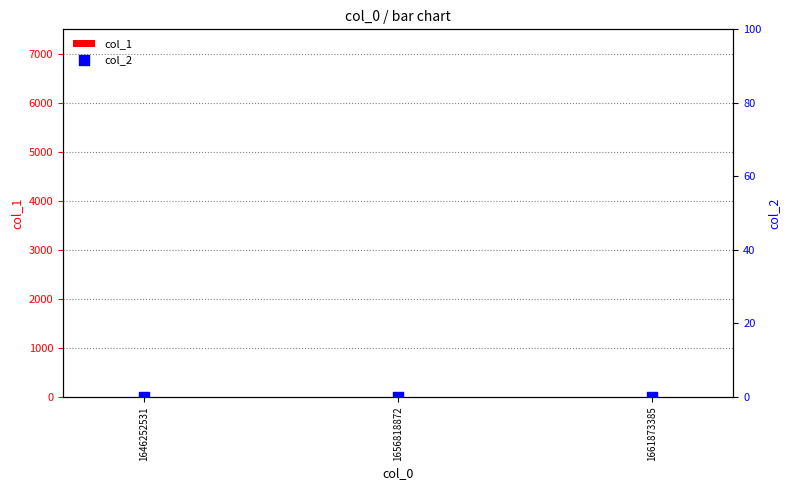

Is the value of col_1 at 1661873385 greater than the value of col_2 at 1661873385?

Yes